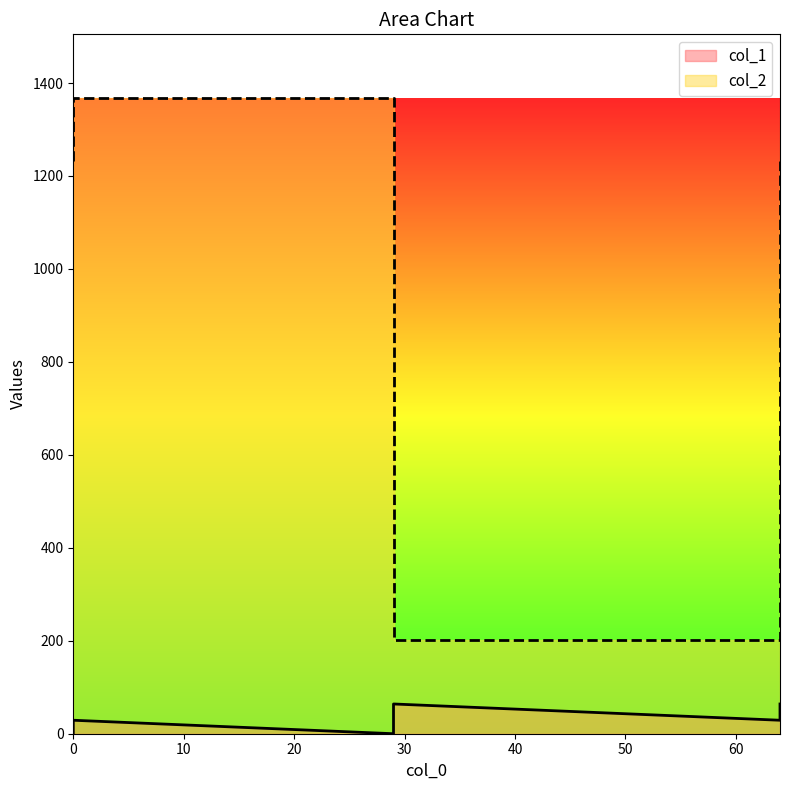

True or false: col_1 and col_2 cross at least once.

False